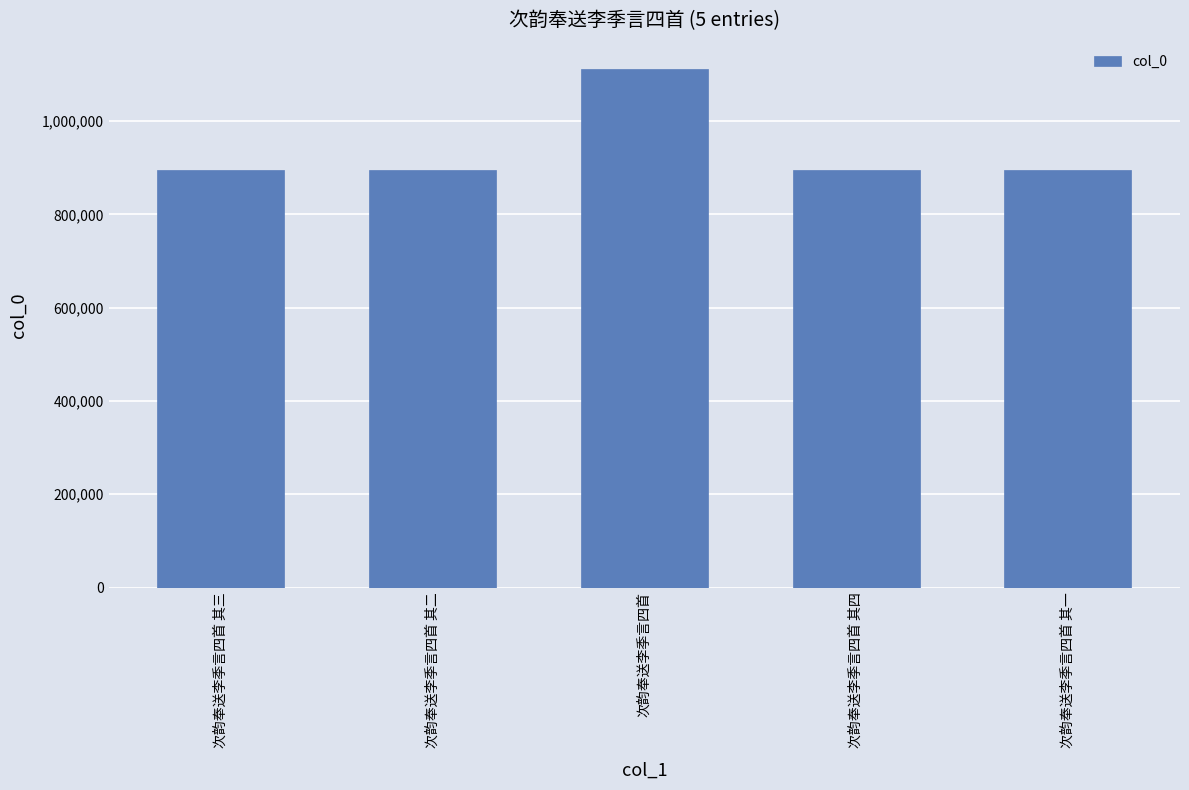

What is the change in value from 次韵奉送李季言四首 其四 to 次韵奉送李季言四首 其一?

+3